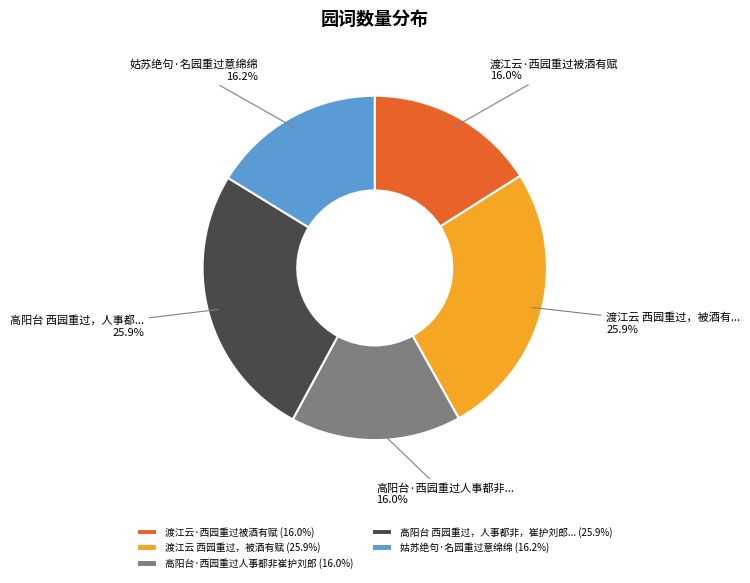

To the nearest percent, what is the average slice percentage?

20%